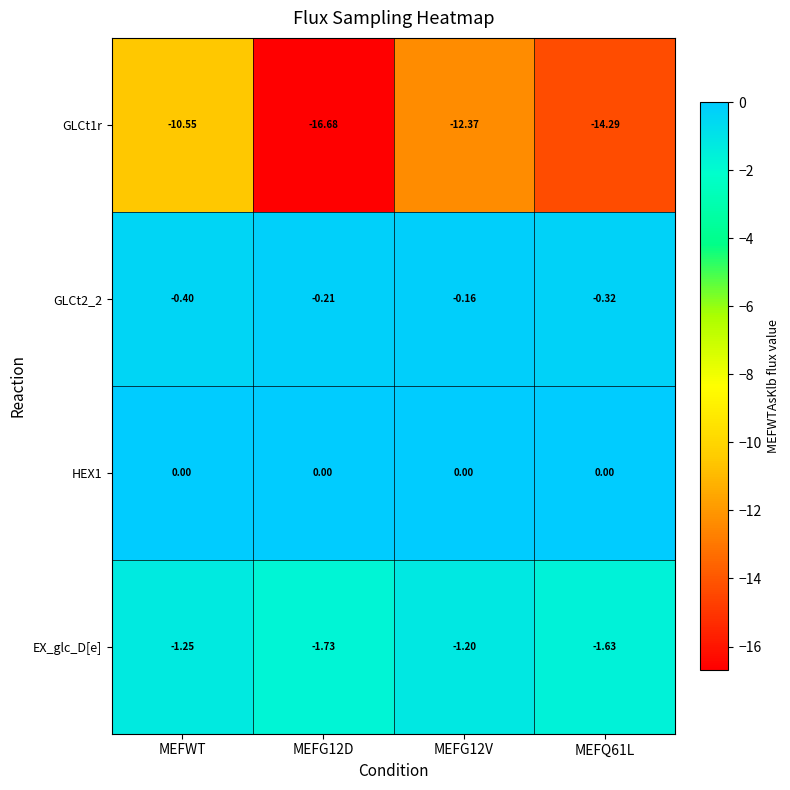

Is the value of HEX1 at MEFG12D greater than the value of GLCt2_2 at MEFG12V?

Yes